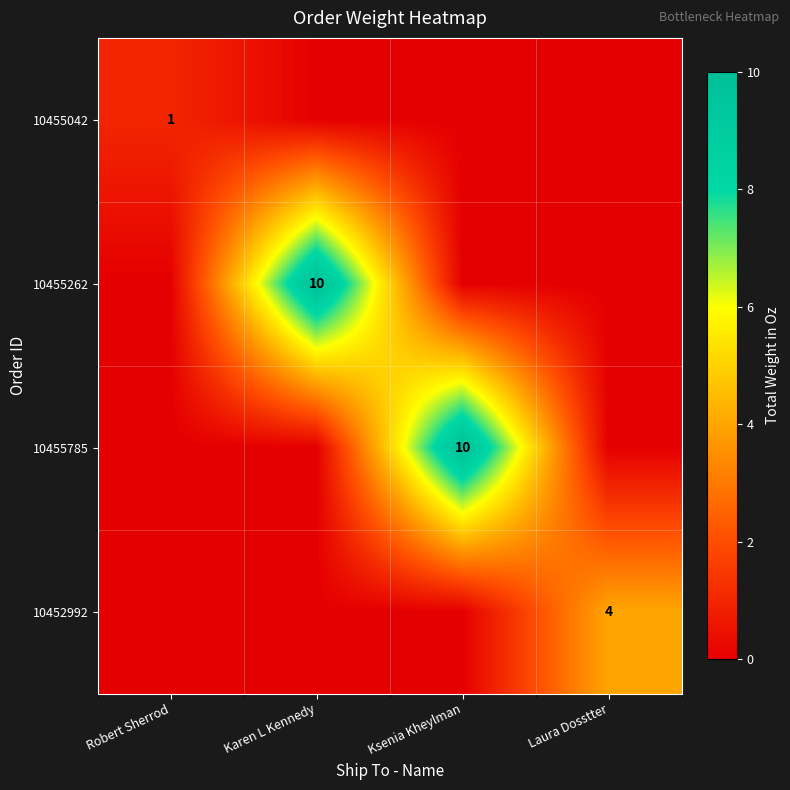

The 10455785 series shows 10 at Ksenia Kheylman. True or false?

True